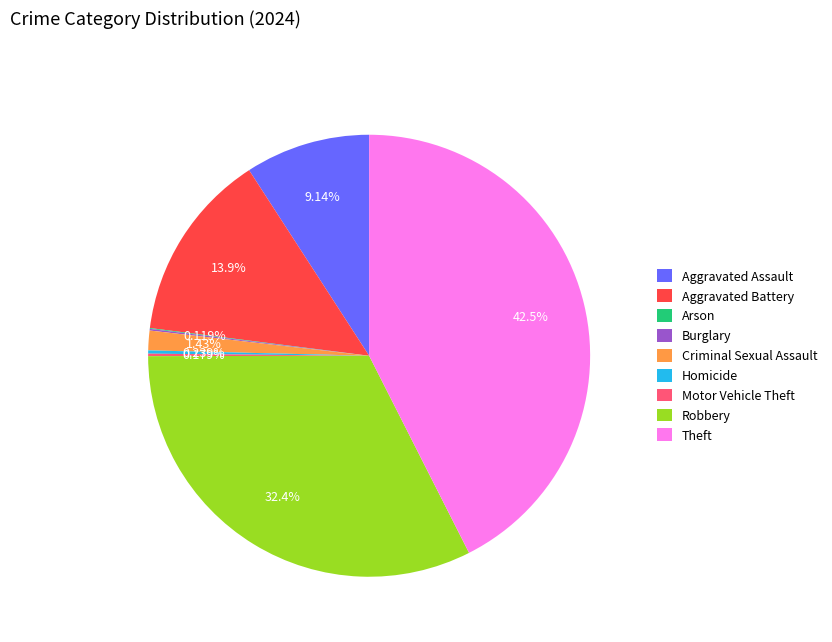

Is the sum of Aggravated Battery and Aggravated Assault greater than half?

No